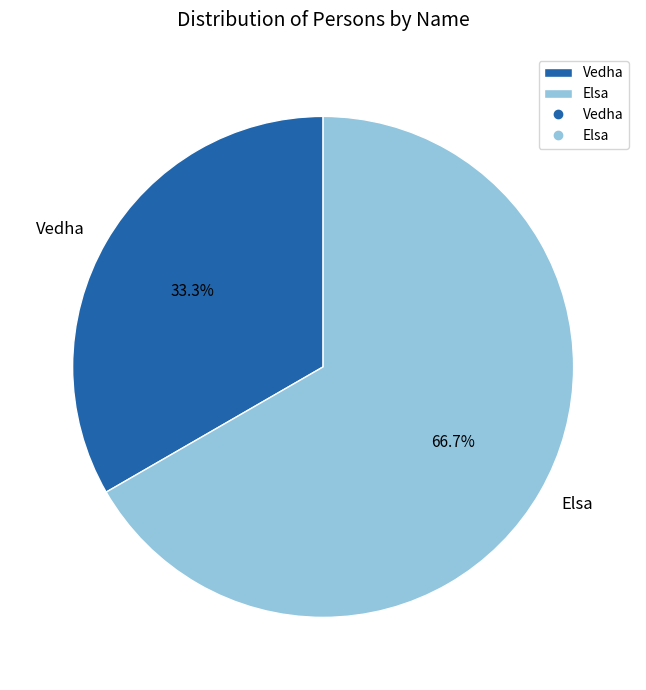

Is the sum of Vedha and Elsa greater than half?

Yes